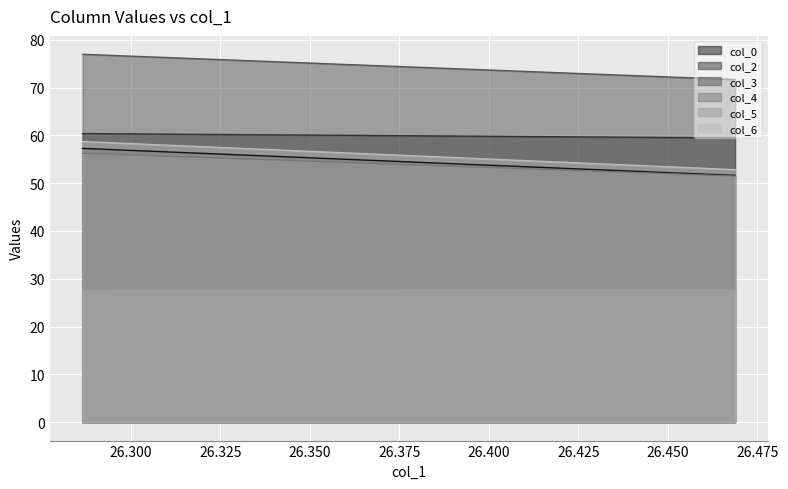

Is it true that col_6 equals 58.7 at 26.28645833?

True